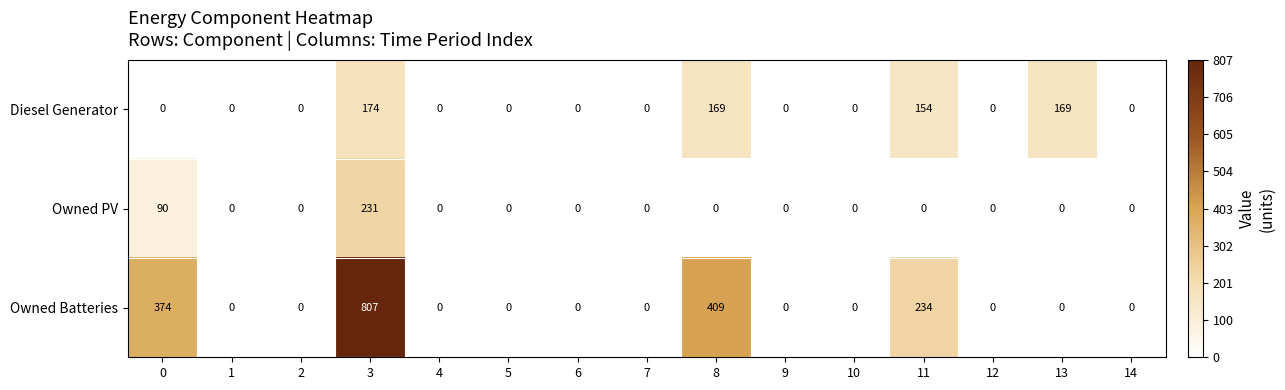

What is the greatest value displayed?

807